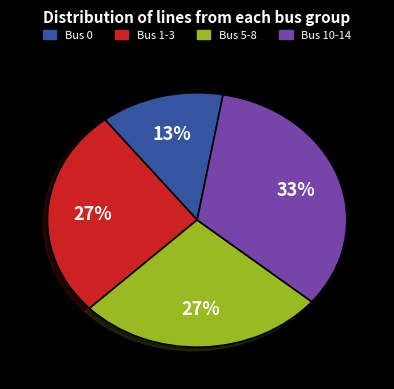

How many slices are in this pie chart?

4